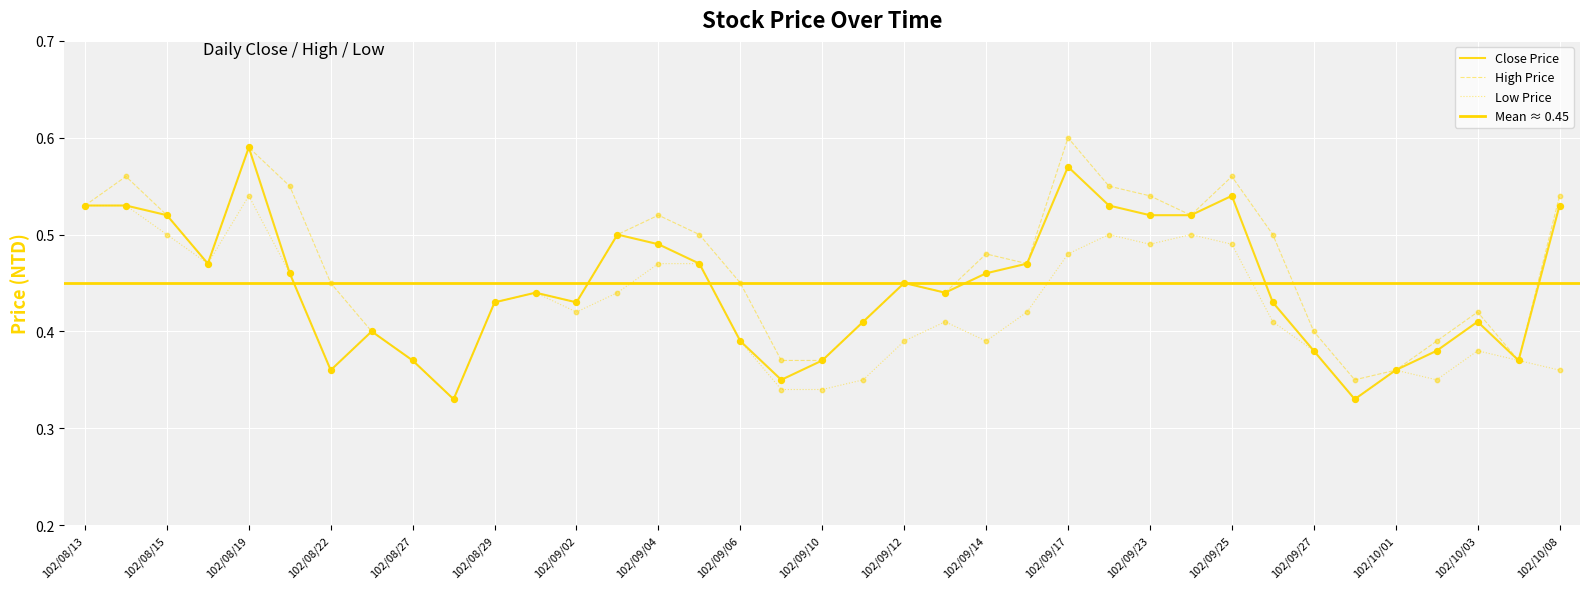

Which series reaches the maximum Y coordinate?

High Price